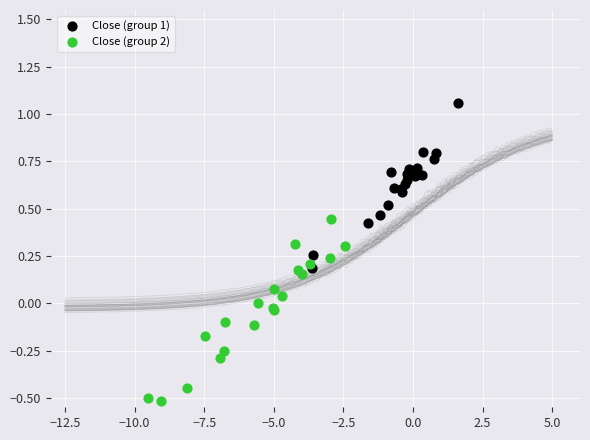

Which series reaches the minimum Y coordinate?

Close (group 2)